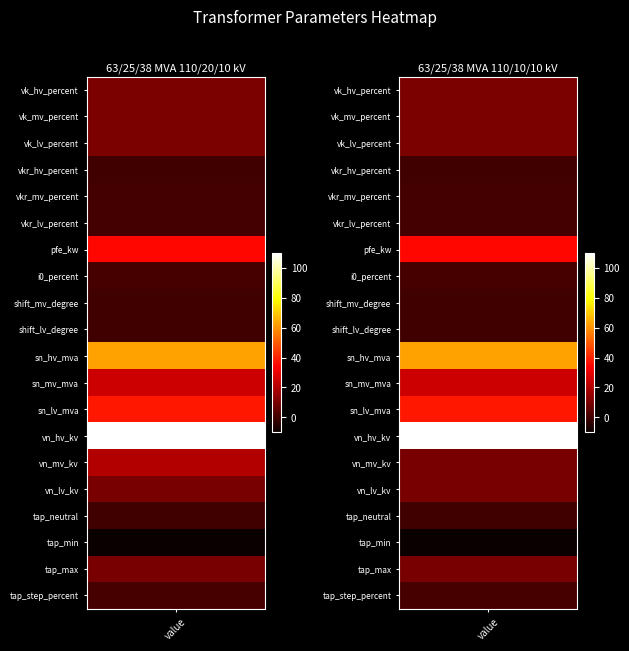

What is the difference between the 63/25/38 MVA 110/20/10 kV values at sn_hv_mva and tap_step_percent?

61.8